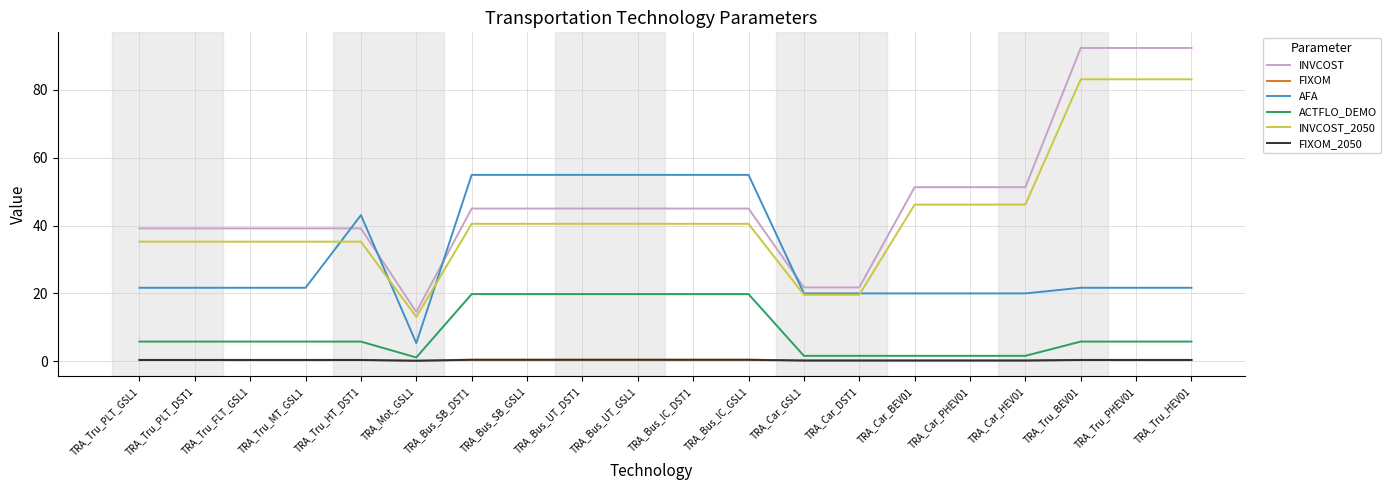

The value of INVCOST_2050 at TRA_Car_BEV01 is 71.0. True or false?

False